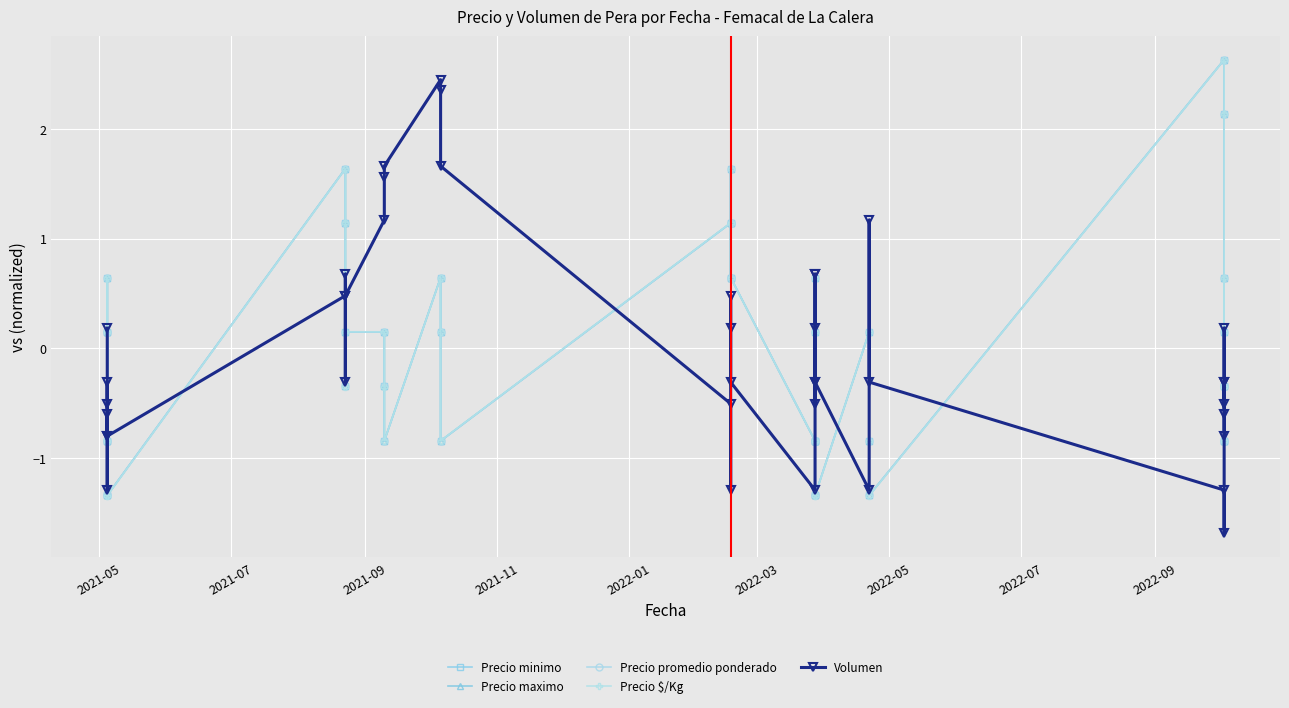

In Precio $/Kg, how many points are higher than both neighbors (excluding endpoints)?

12